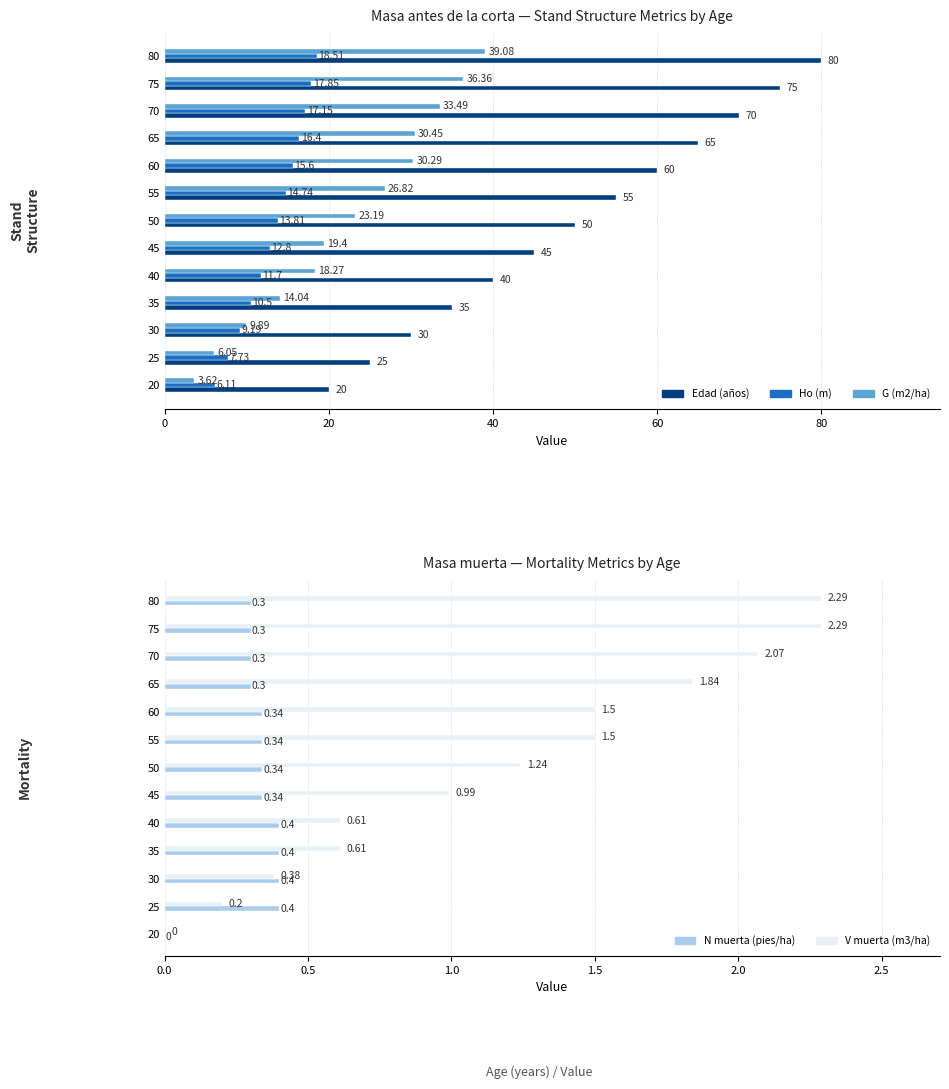

Where is Ho (m) nearest to the value 12?

80